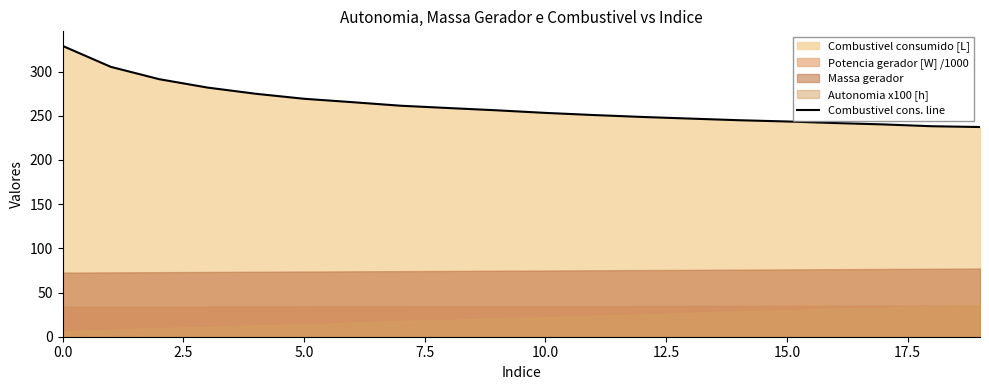

What is the minimum value for Combustivel cons. line?

237.2